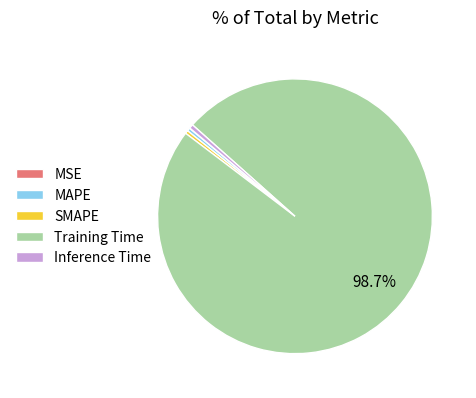

To the nearest percent, what is the combined percentage of SMAPE and Inference Time?

1%